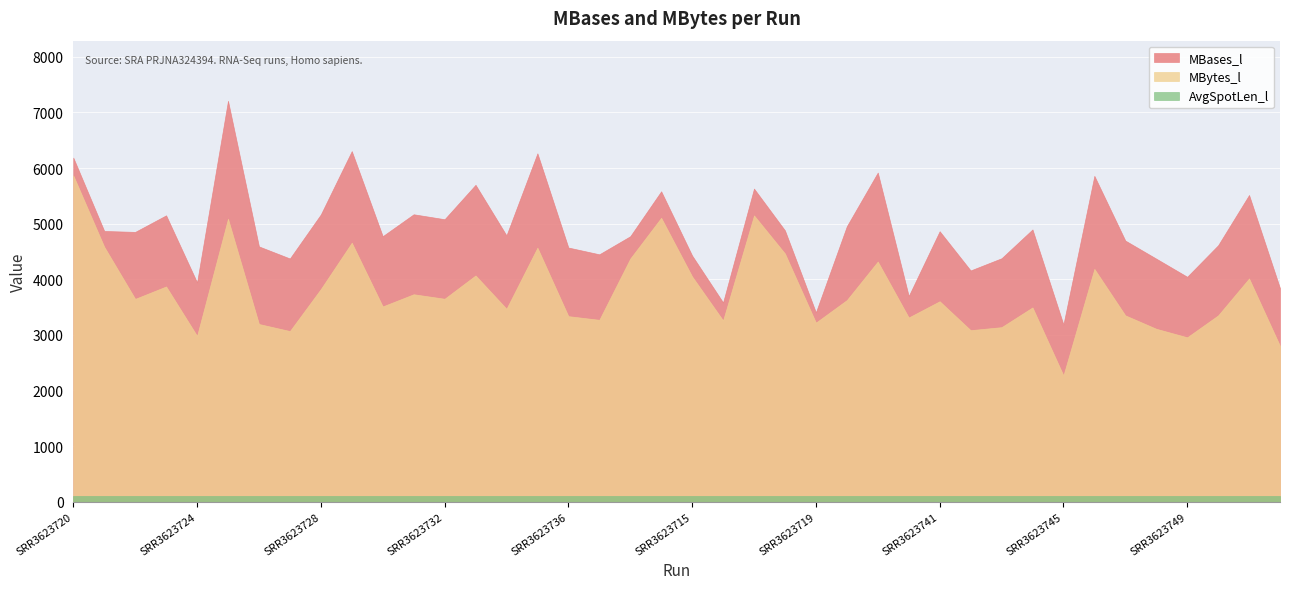

True or false: MBytes_l and AvgSpotLen_l cross at least once.

False